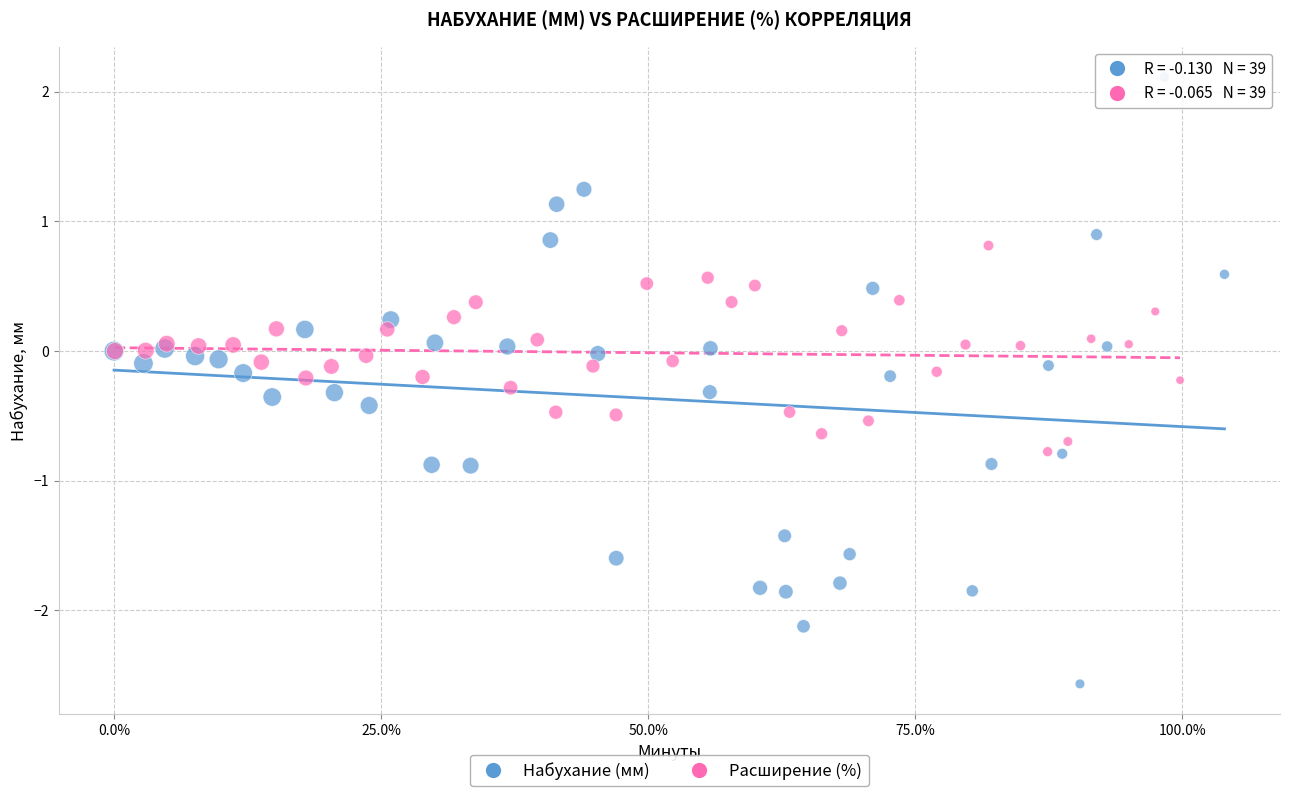

Which series reaches the minimum Y coordinate?

Набухание (мм)